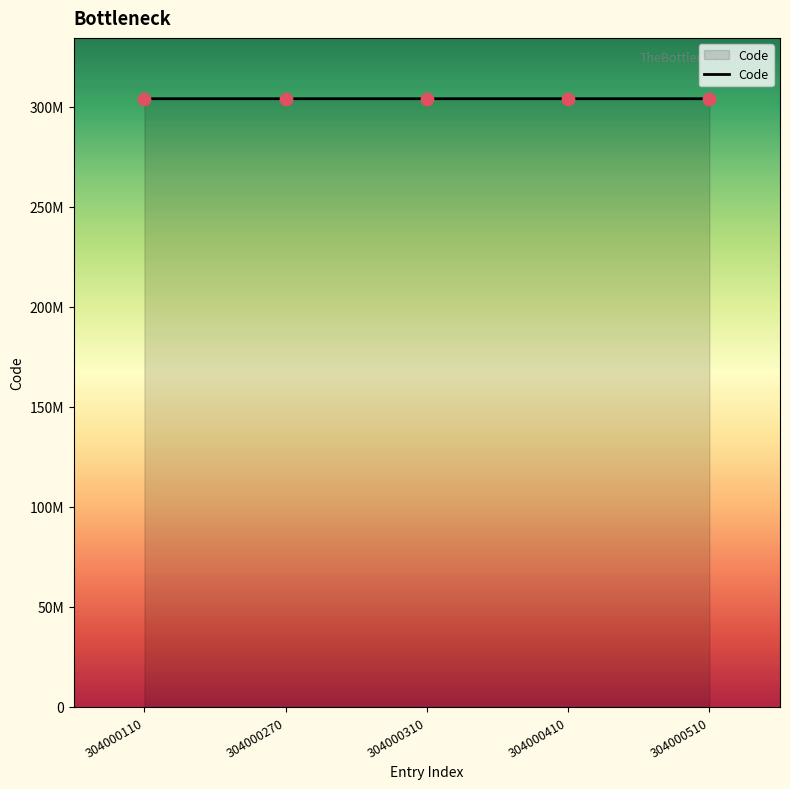

What is the ratio of the value at 304000310 to the value at 304000410?

1.0